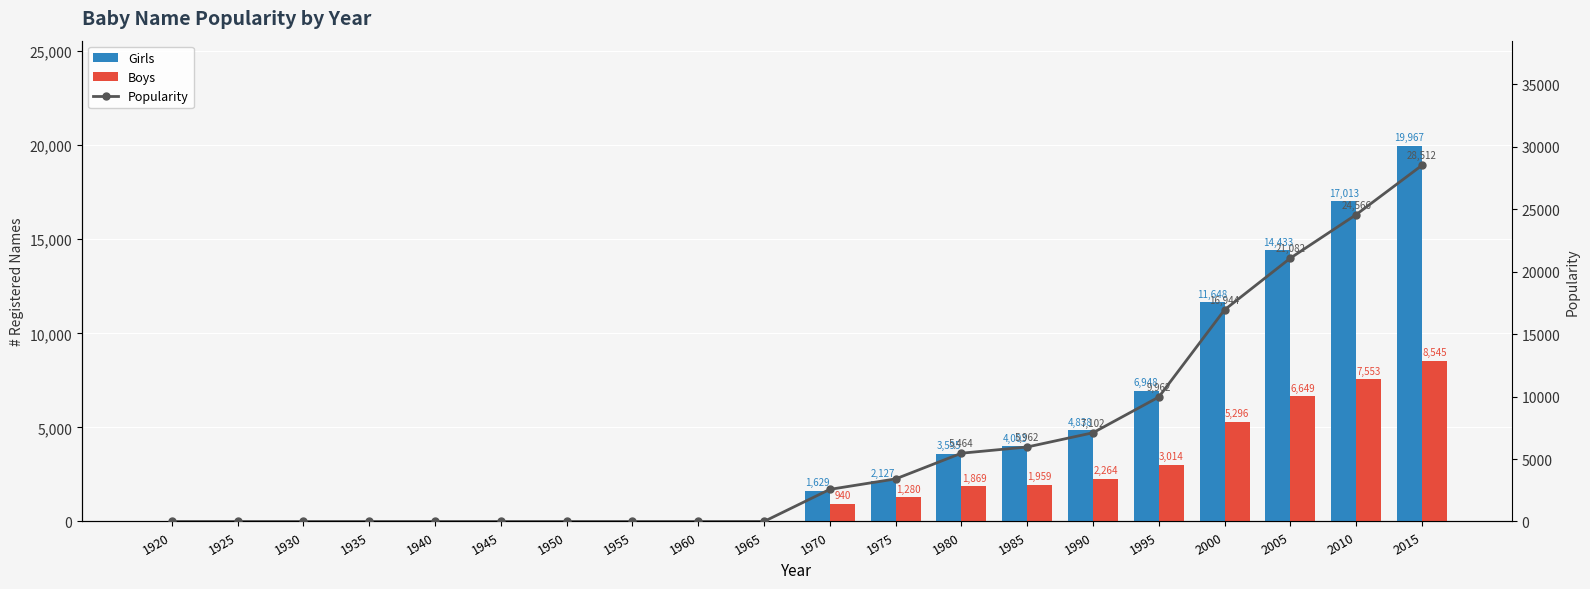

True or false: Popularity has a value of 12966 at 1920.

False